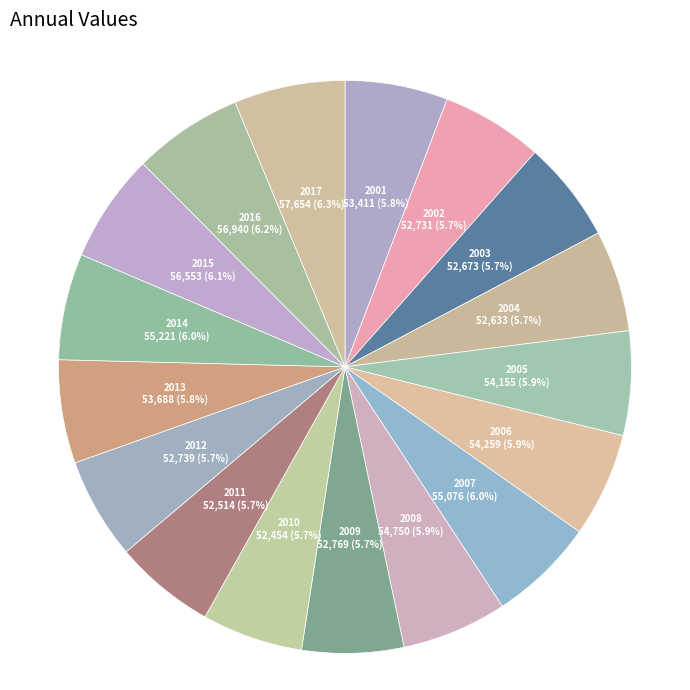

To the nearest percent, what is the difference between the largest and smallest slice percentages?

1%